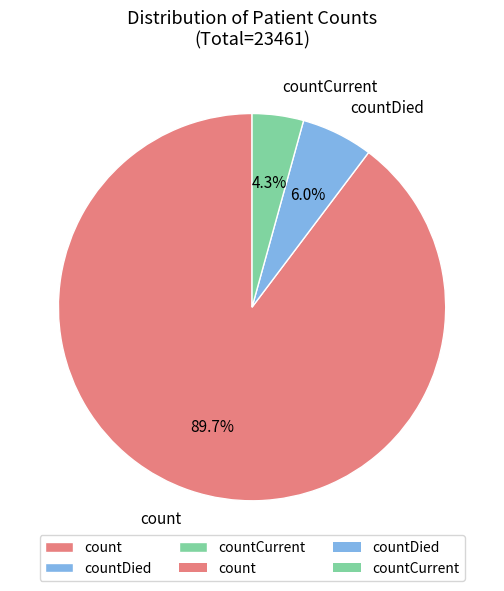

What percentage is the countDied slice, to the nearest percent?

6%